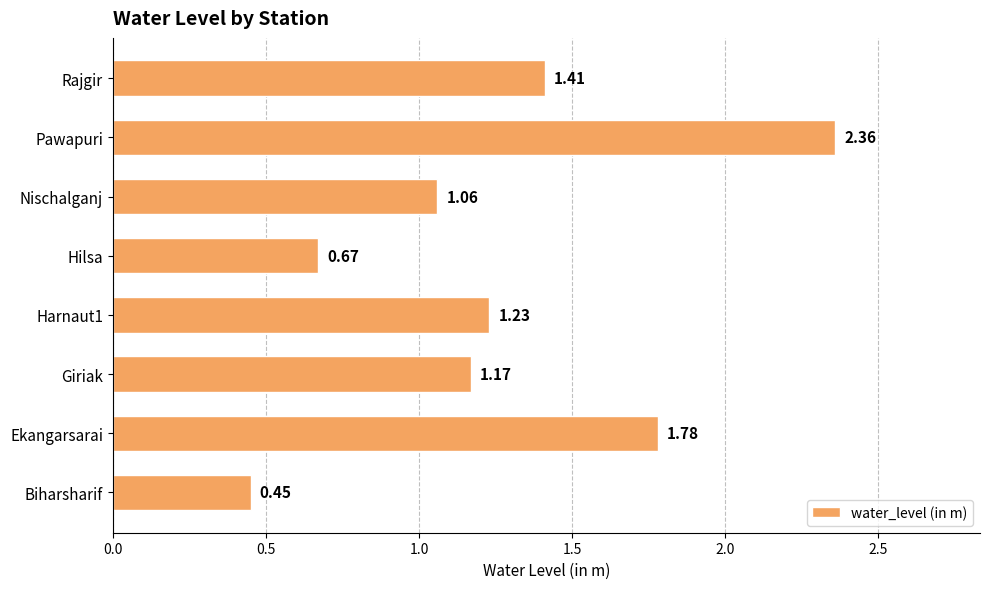

At which label is the value closest to 1?

Nischalganj